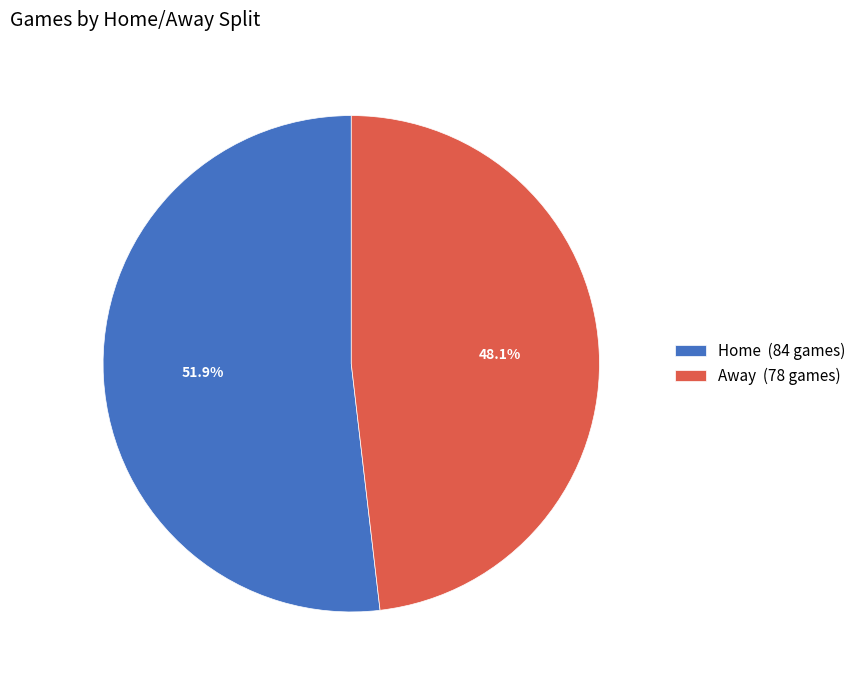

To the nearest percent, what is the difference between the Away and Home slice percentages?

4%